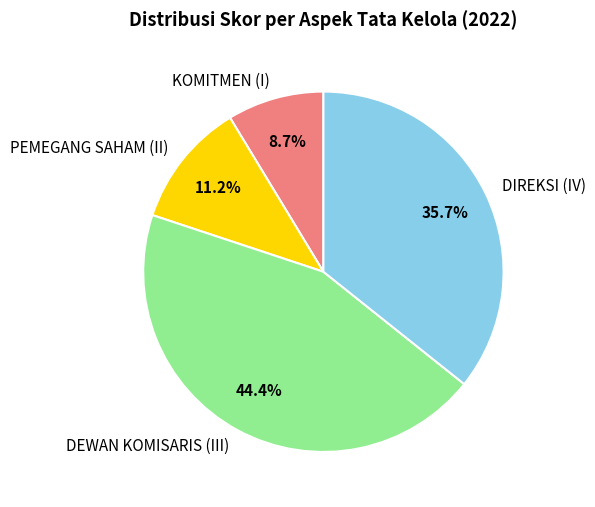

How many slices are in this pie chart?

4